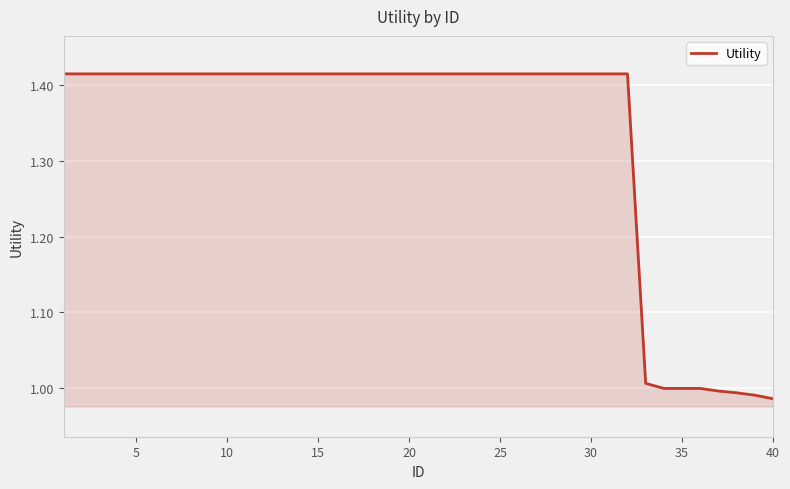

What is the difference between the maximum and minimum values?

0.4